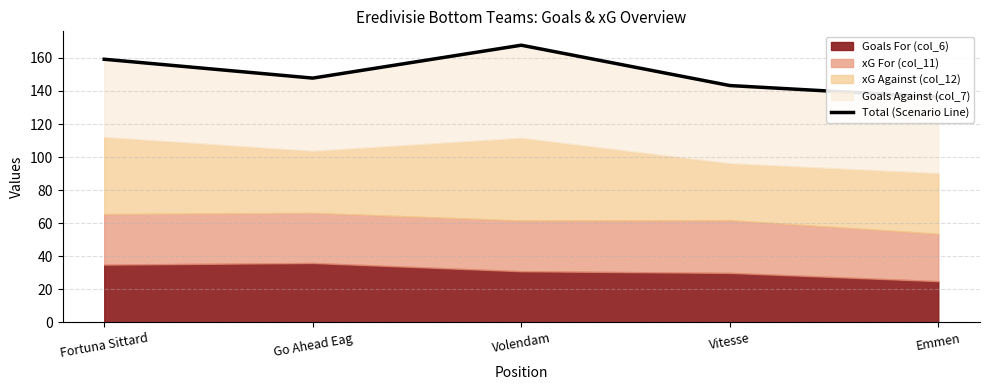

What is the difference between the values at Emmen and Vitesse?

7.0